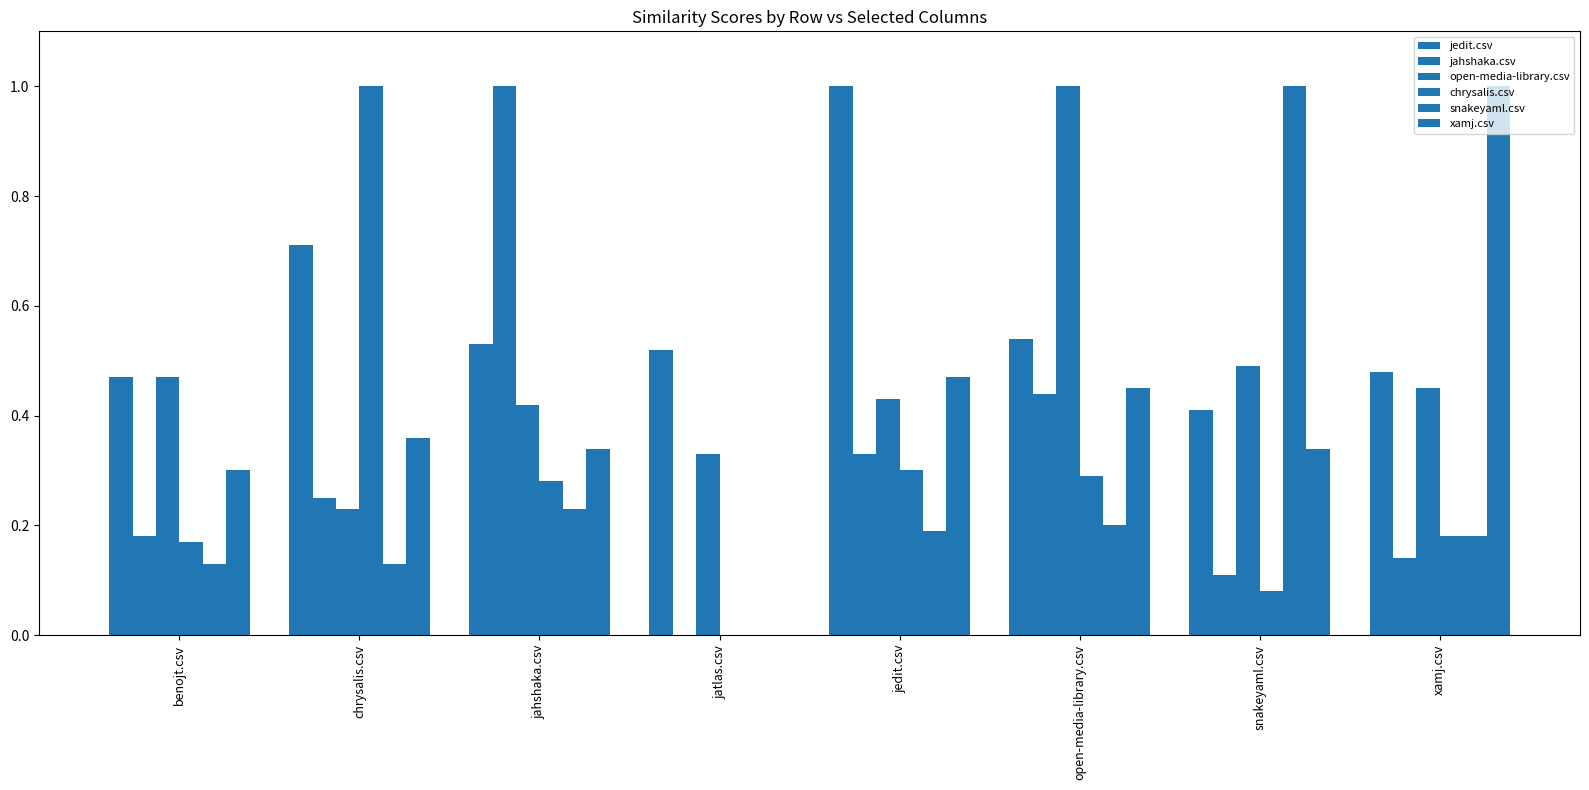

How many groups of bars are there?

8